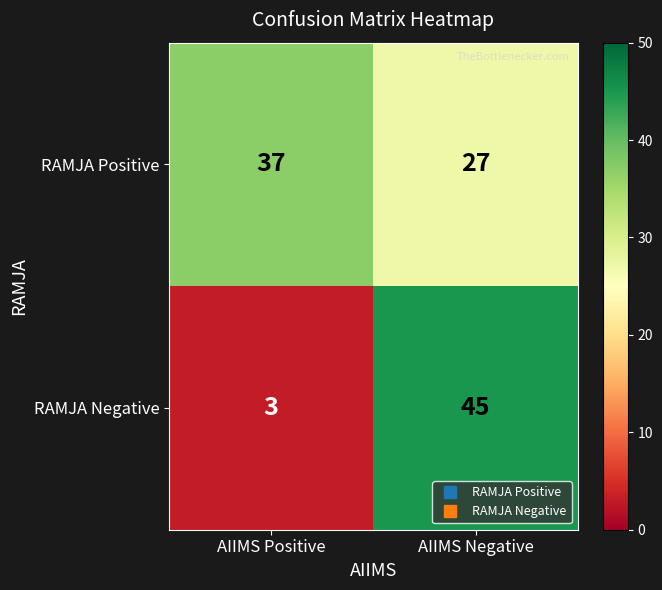

What is the greatest value displayed?

45